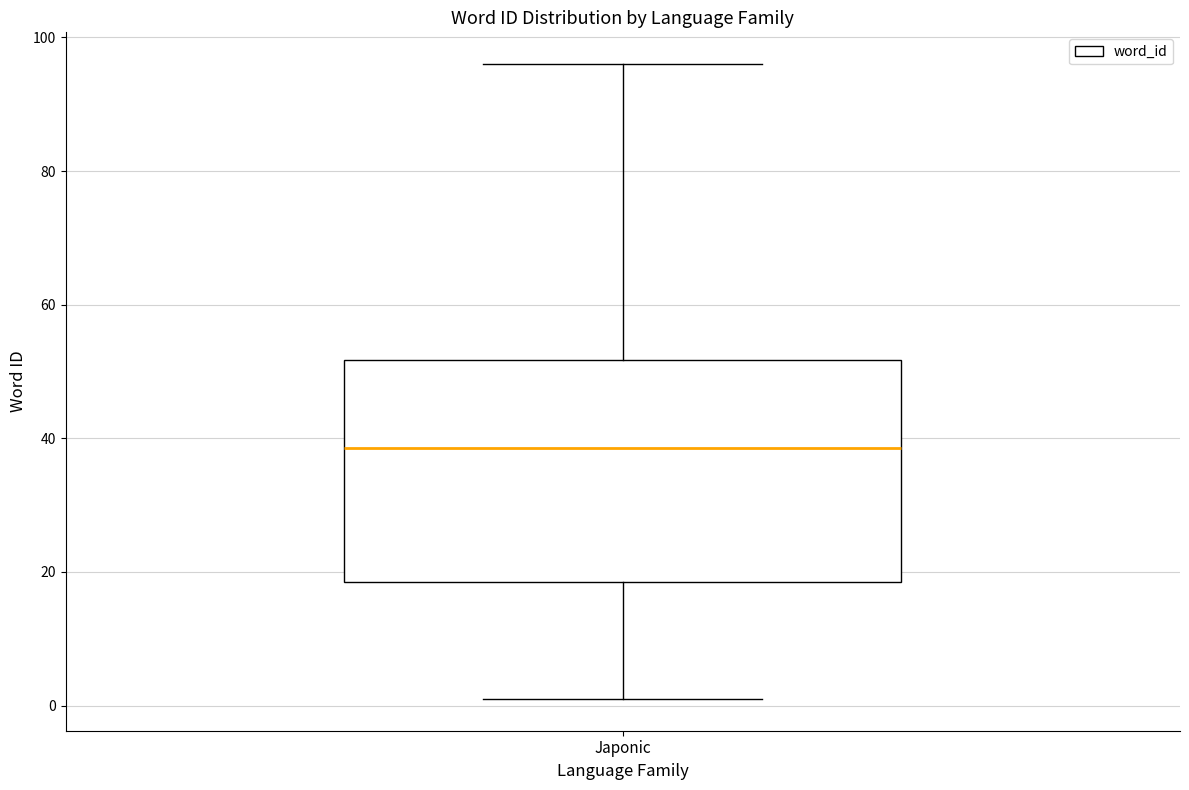

Read this box plot against the y-axis: the position of the median line, the range covered by the box, and the ends of both whiskers. The values are not printed on the chart, so give them approximately, as read against the axis.

median 38, box 18 to 52, whiskers 2 to 96